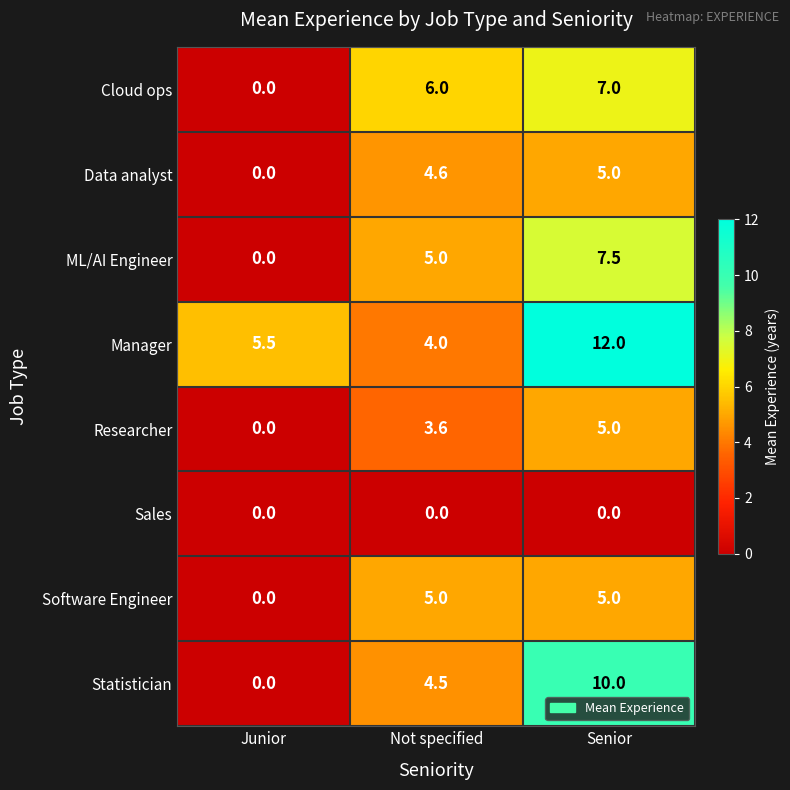

Which label corresponds to the largest value in the chart?

Senior